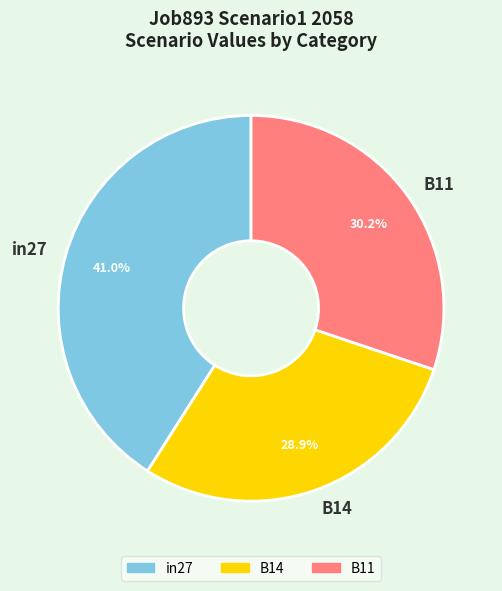

To the nearest percent, what is the difference between the B14 and in27 slice percentages?

12%